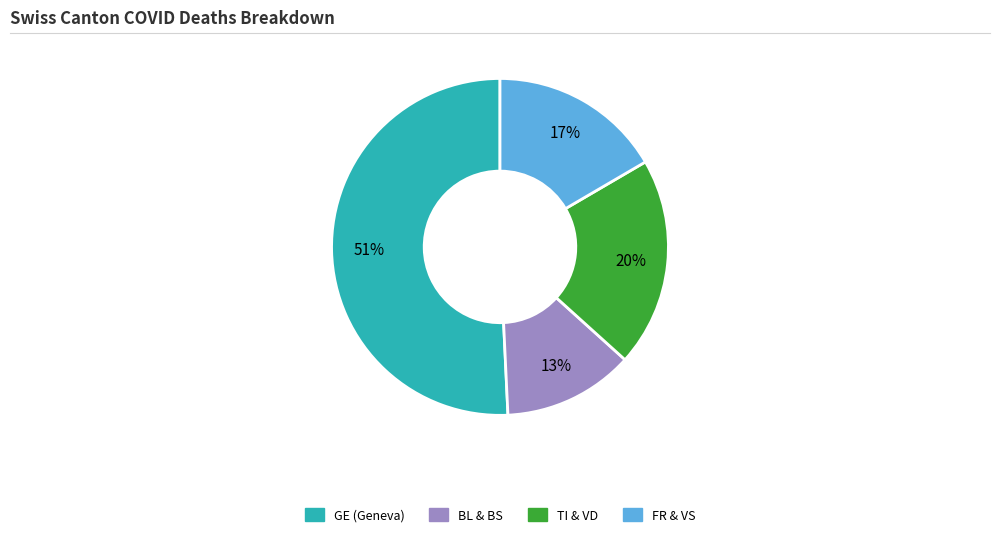

Is there any slice that represents more than half of the pie?

Yes